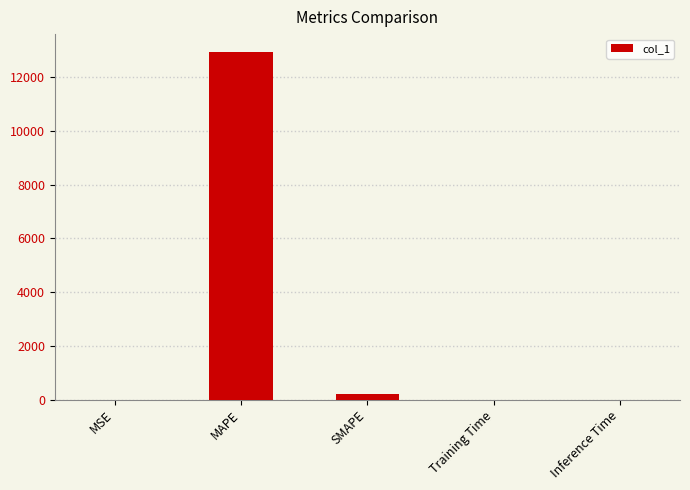

What is the sum of all values?

13150.7